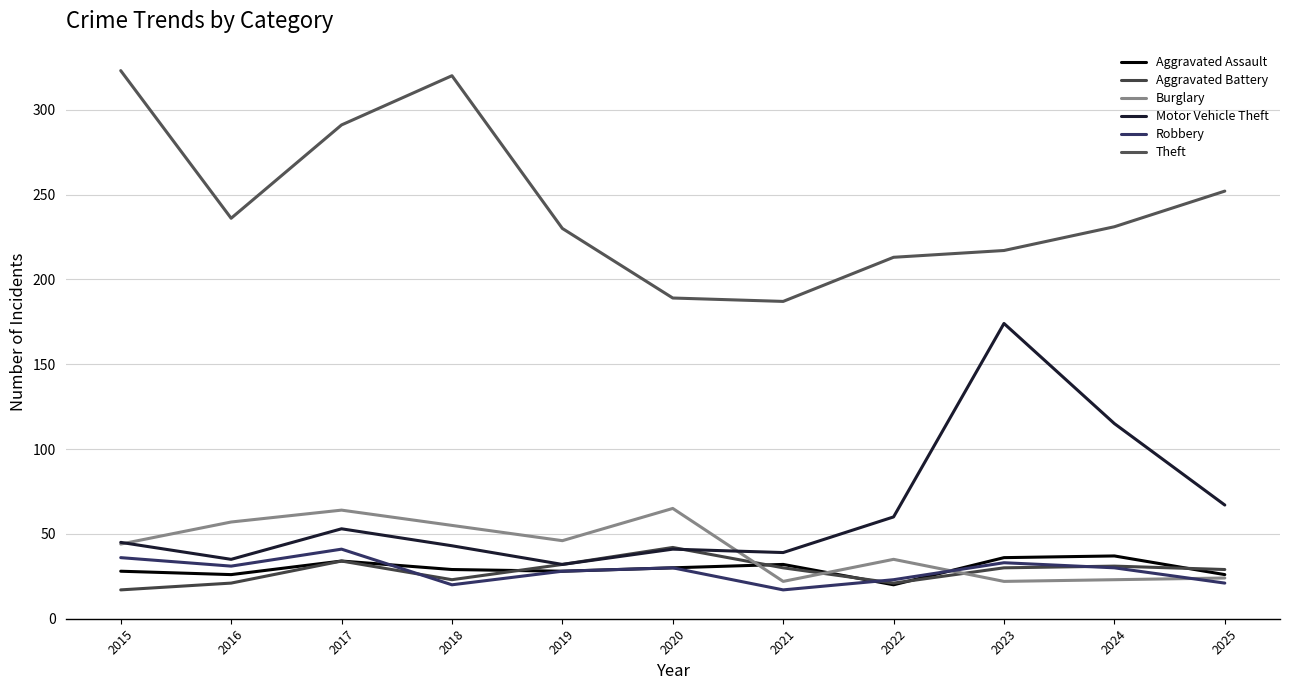

What is the minimum value for Motor Vehicle Theft?

32